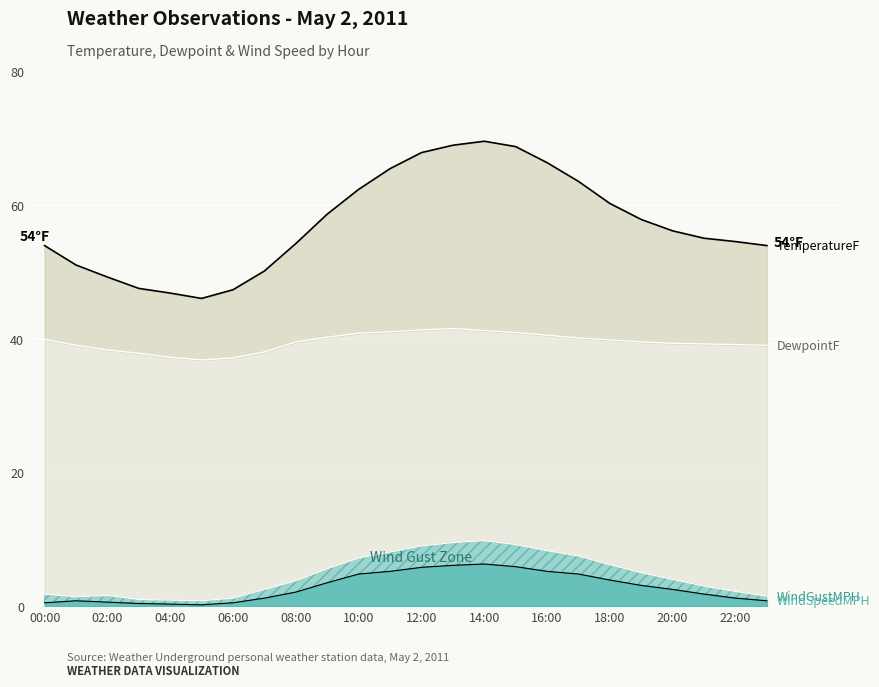

In WindSpeedGustMPH, how many points are lower than both neighbors (excluding endpoints)?

2